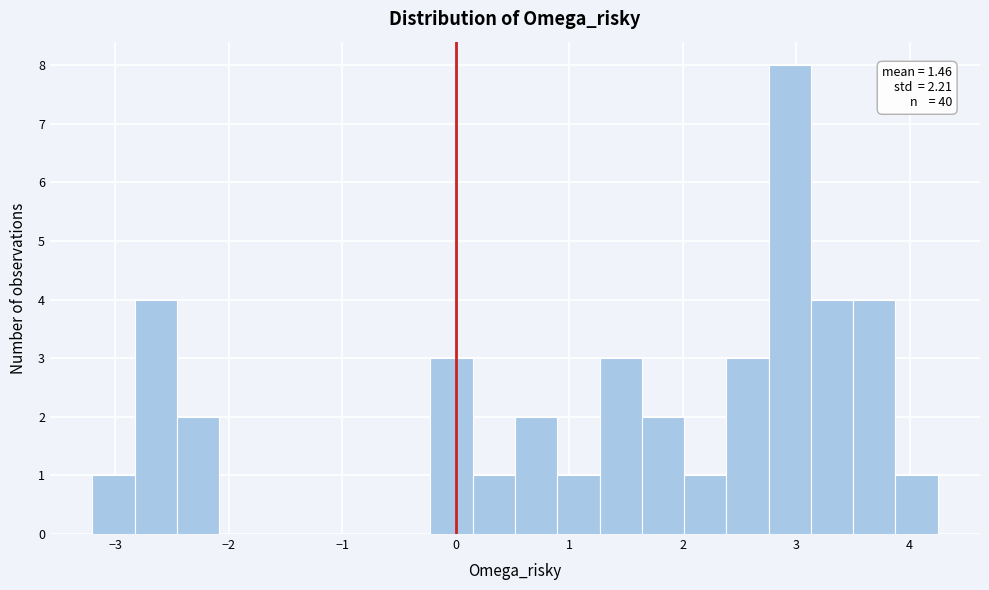

Read against the x-axis, roughly where is the centre of the tallest bar?

2.9